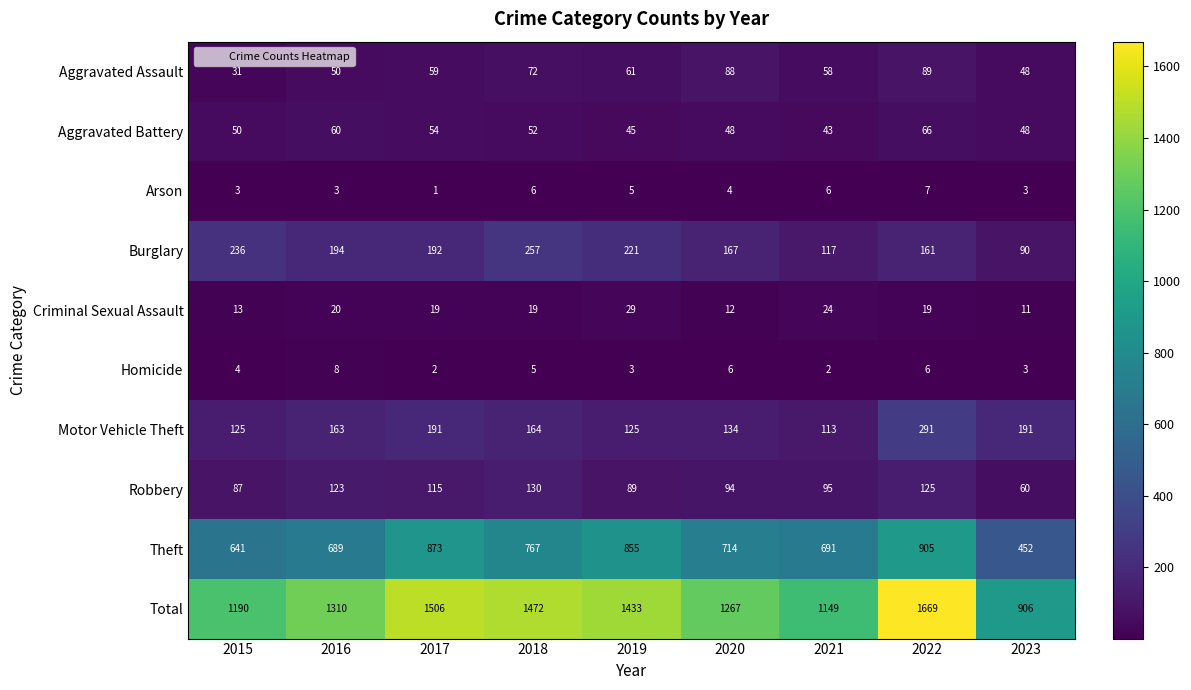

At which label is Burglary closest to 173?

2020